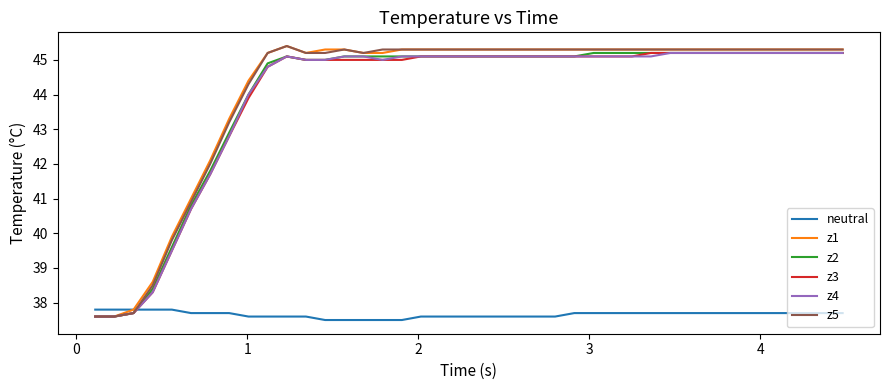

What is the greatest value displayed?

45.4